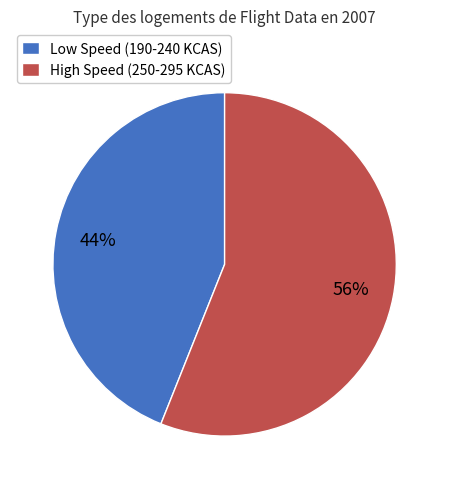

Do High Speed (250-295 KCAS) and Low Speed (190-240 KCAS) together represent more than half of the pie?

Yes